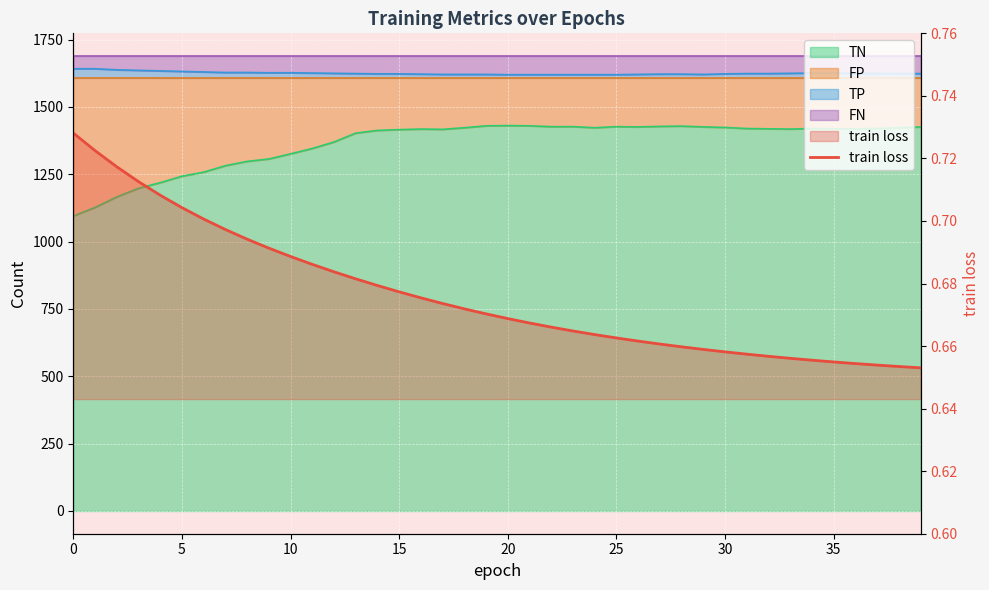

Count the values in the range 0 to 1.

40